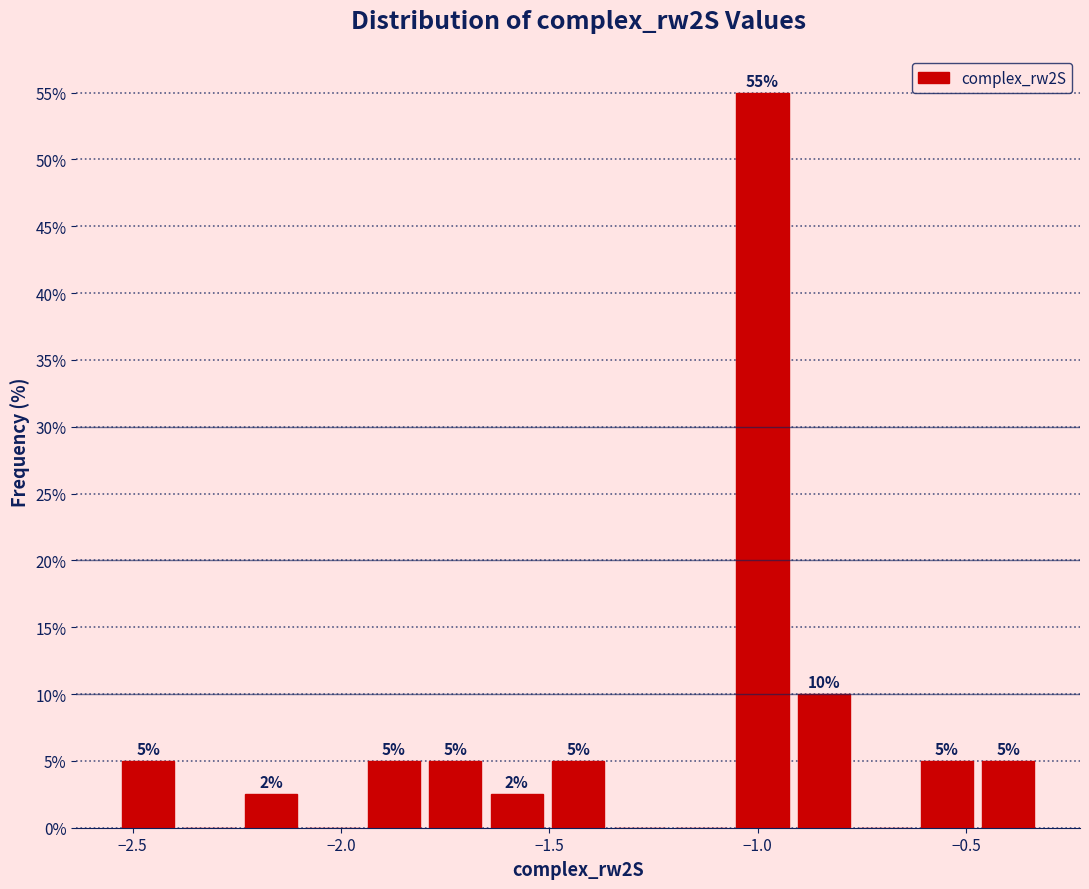

Read against the x-axis, roughly where is the centre of the tallest bar?

-1.00